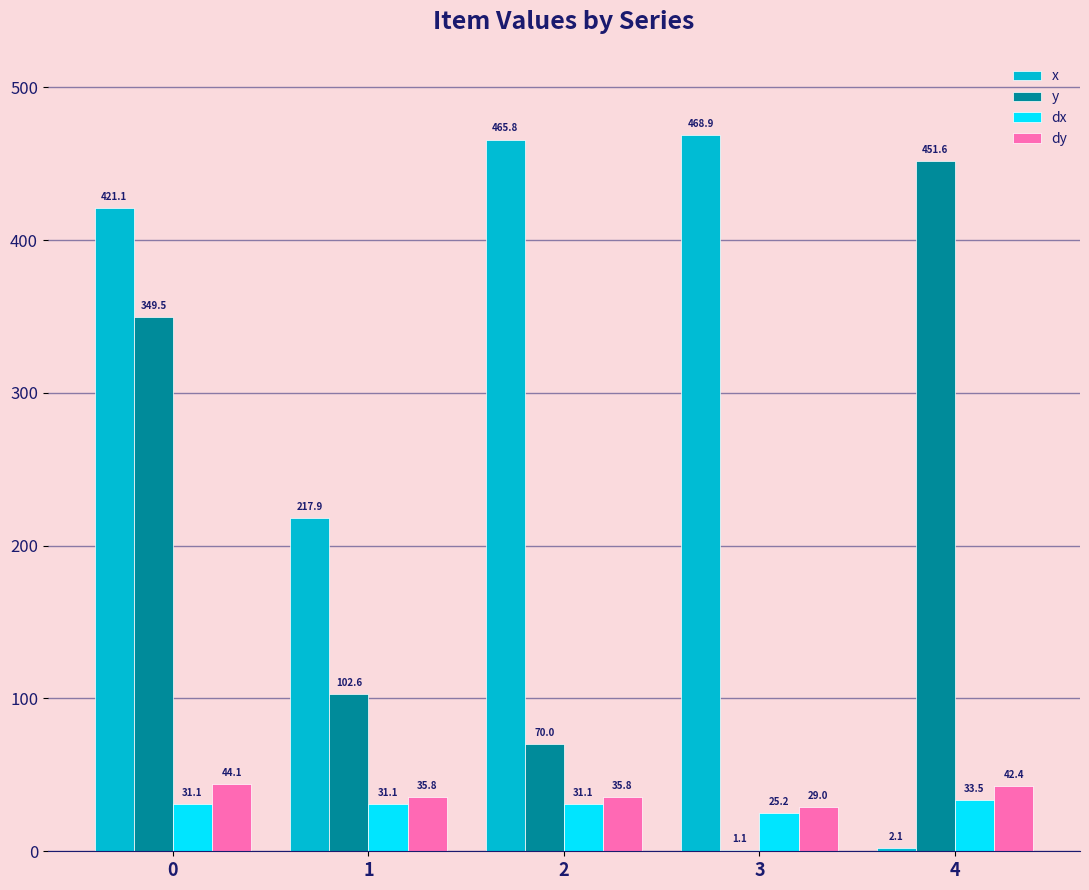

Reading left to right, extract all data points from this chart.

x: 421.1	217.9	465.8	468.9	2.1
y: 349.5	102.6	70.0	1.1	451.6
dx: 31.1	31.1	31.1	25.2	33.5
dy: 44.1	35.8	35.8	29.0	42.4